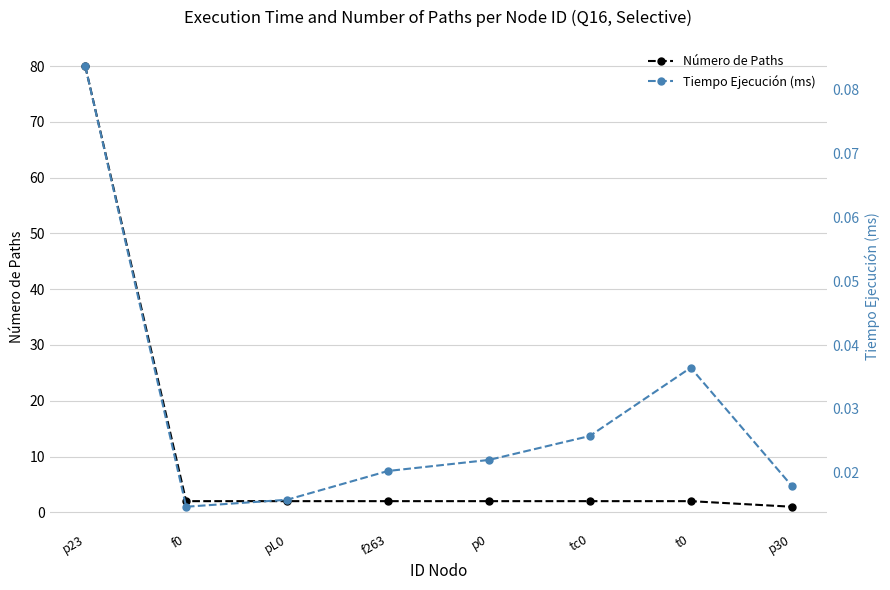

At which label does Tiempo Ejecución (ms) reach its minimum?

f0